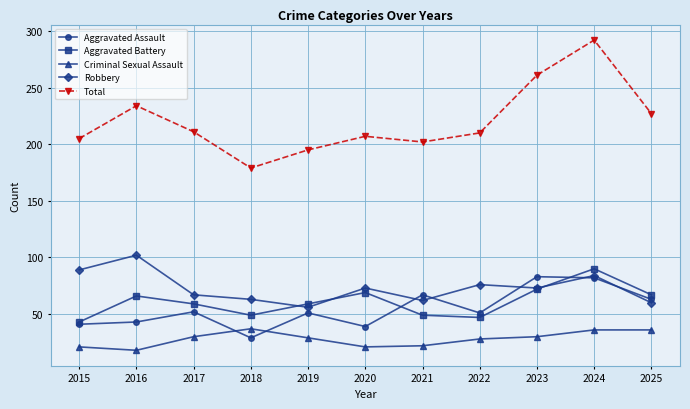

What is the difference between the maximum and minimum values in the Aggravated Assault series?

54